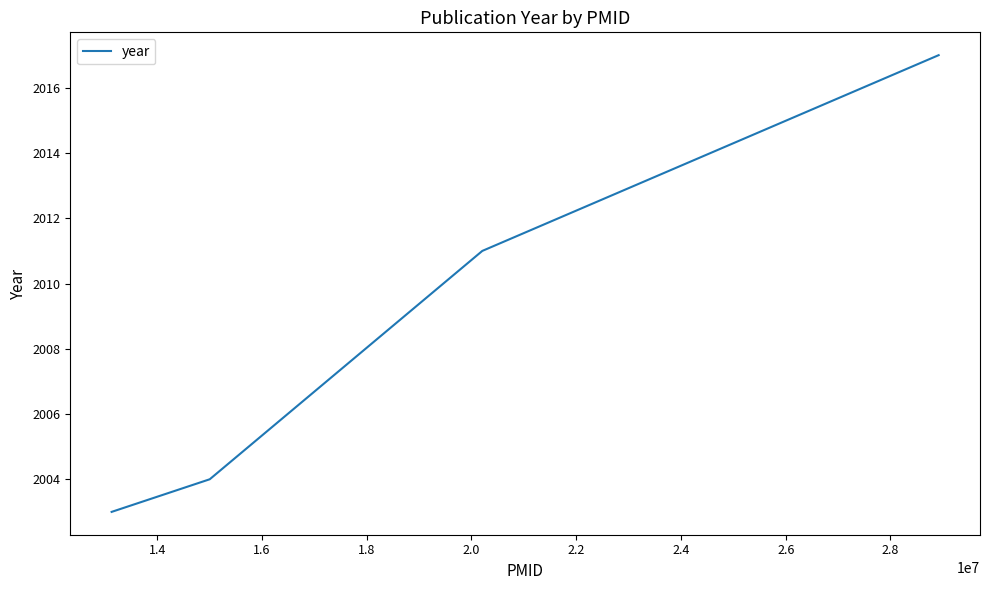

What is the smallest value displayed?

2003